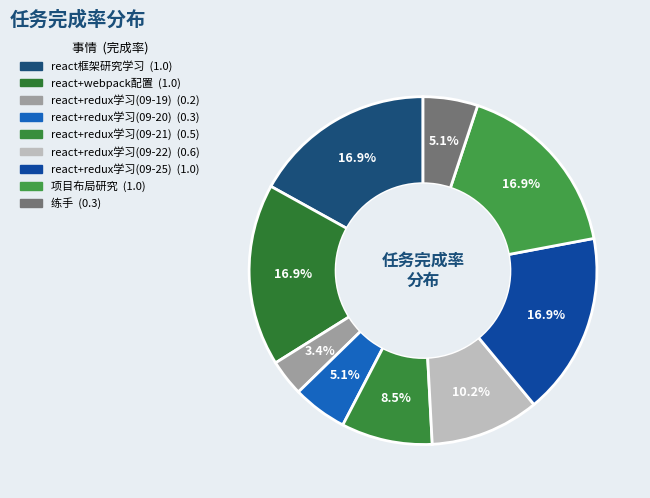

To the nearest percent, what is the combined percentage of 项目布局研究 and react+redux学习(09-25)?

34%